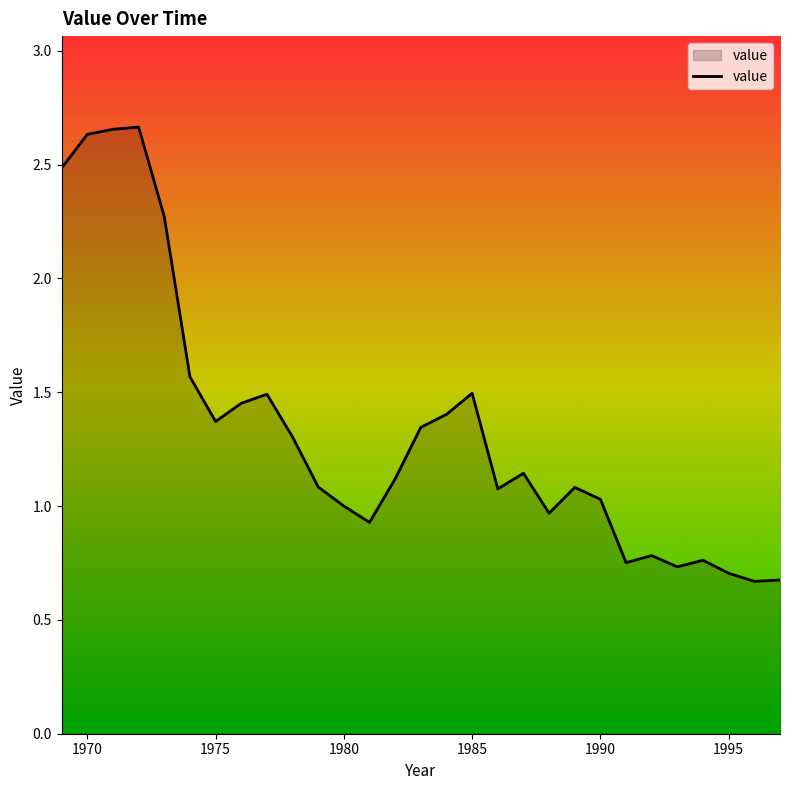

What is the difference between the maximum and minimum values?

2.0